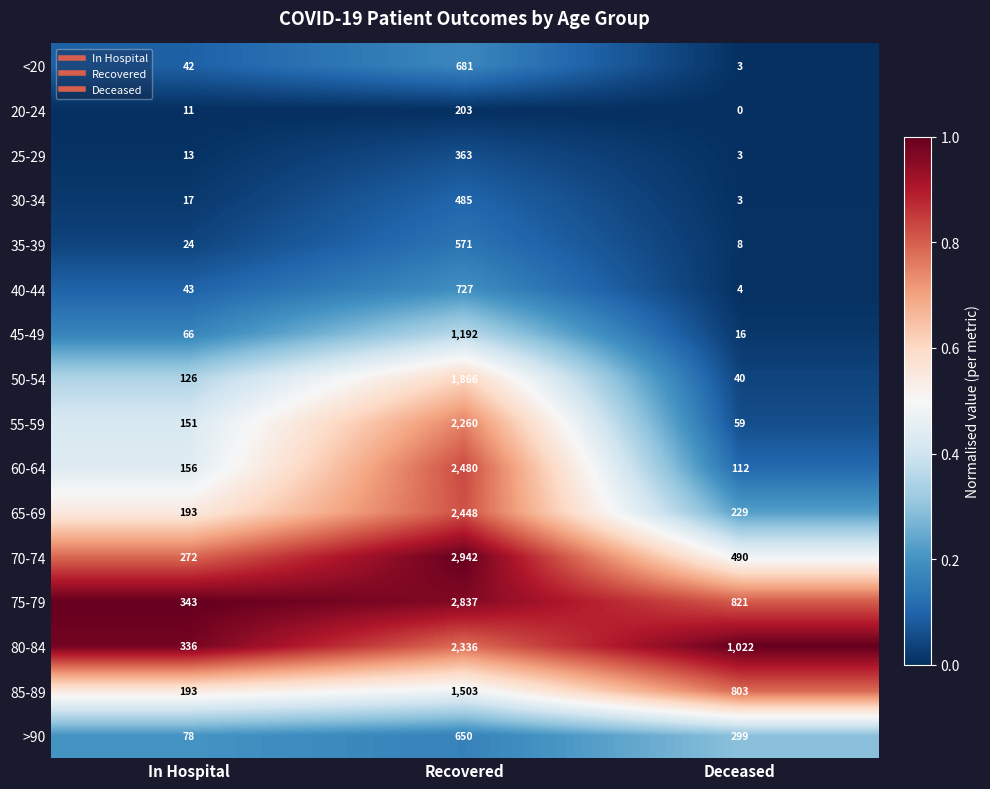

At how many categories does at least one series exceed 0?

3